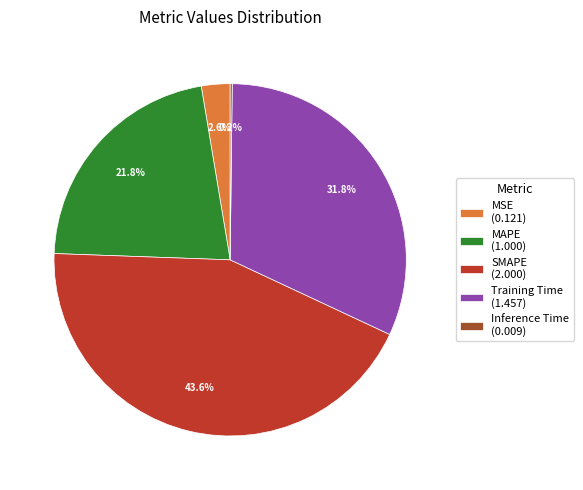

To the nearest percent, what is the average slice percentage?

20%